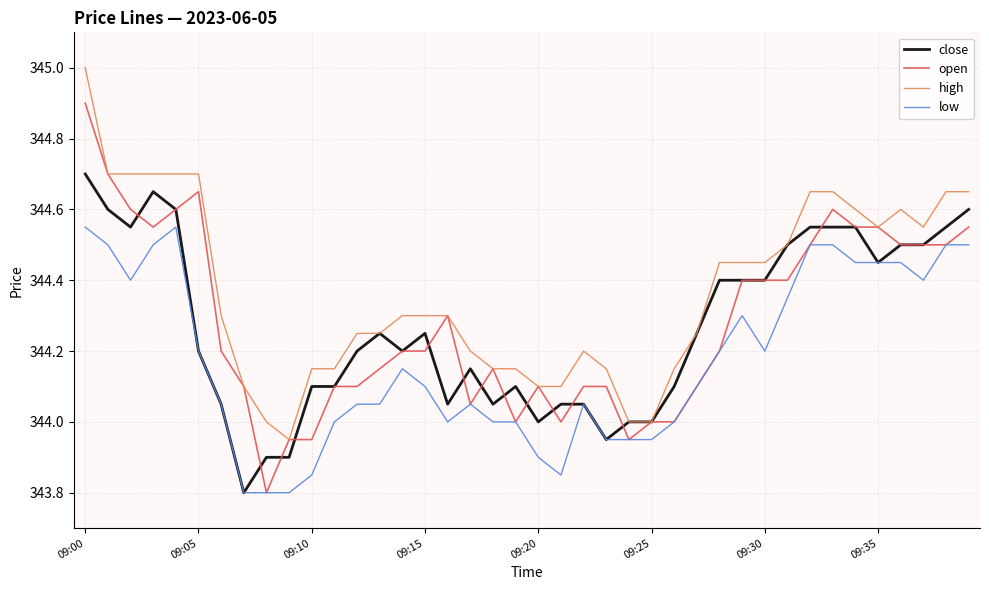

Which series has the largest total across all categories?

high